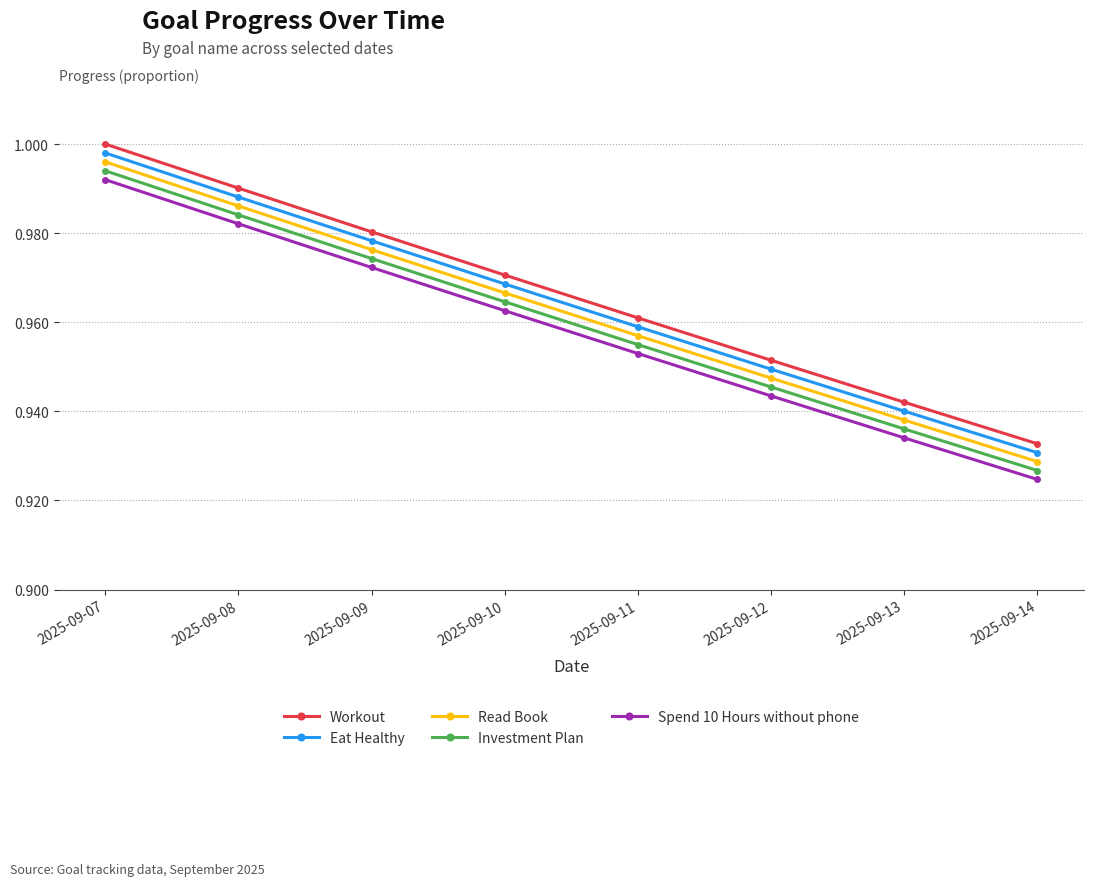

At which category is the sum across all series the highest?

2025-09-07